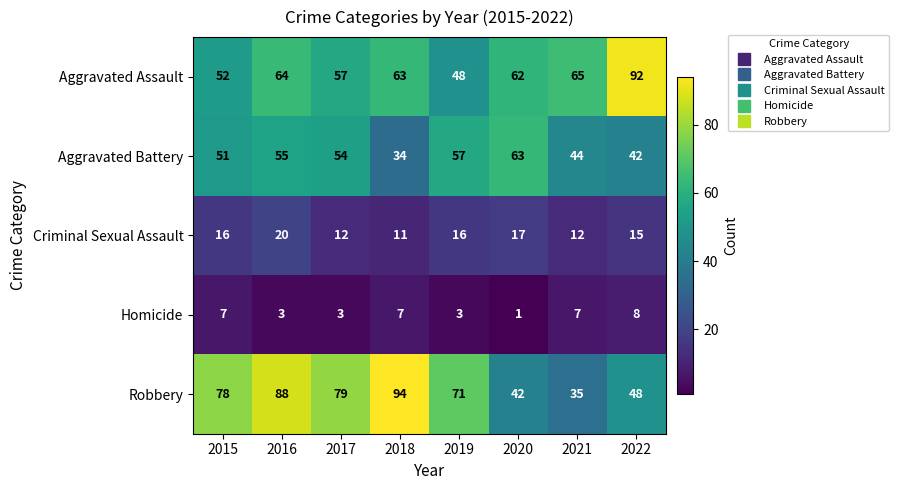

At 2018, list the series in order from largest to smallest.

Robbery, Aggravated Assault, Aggravated Battery, Criminal Sexual Assault, Homicide